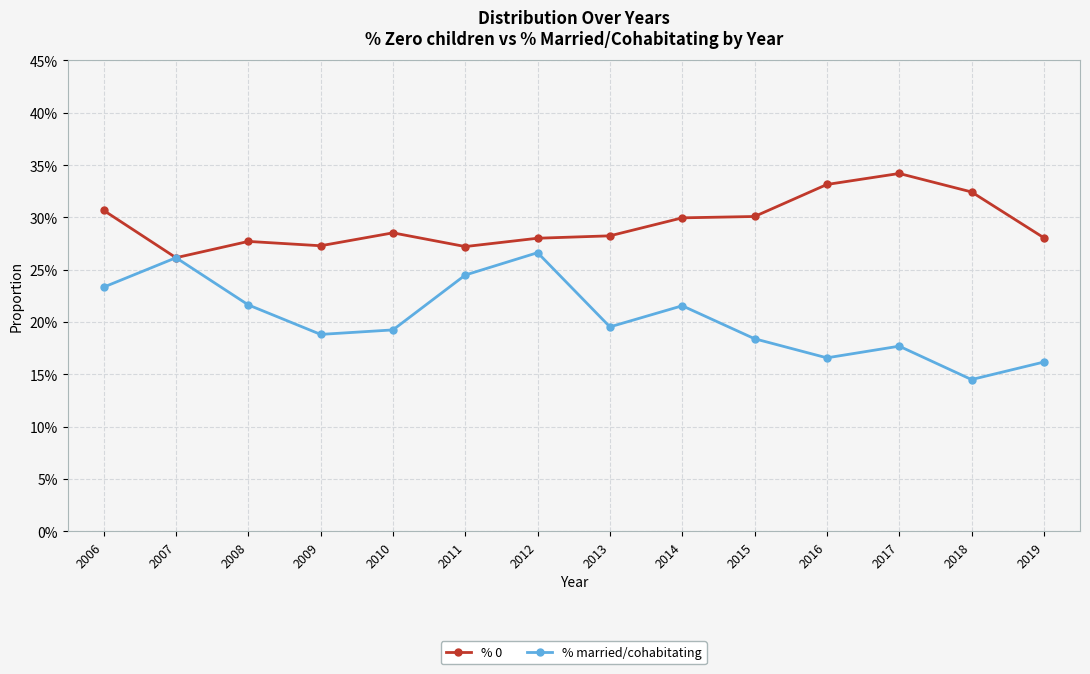

What is the greatest value displayed?

0.3